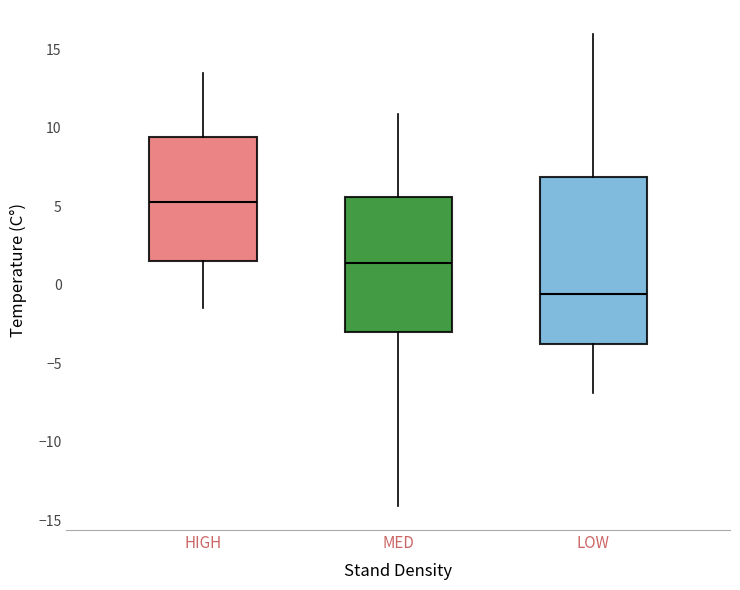

Comparing the boxes themselves (not the whiskers), which one is the tallest?

LOW